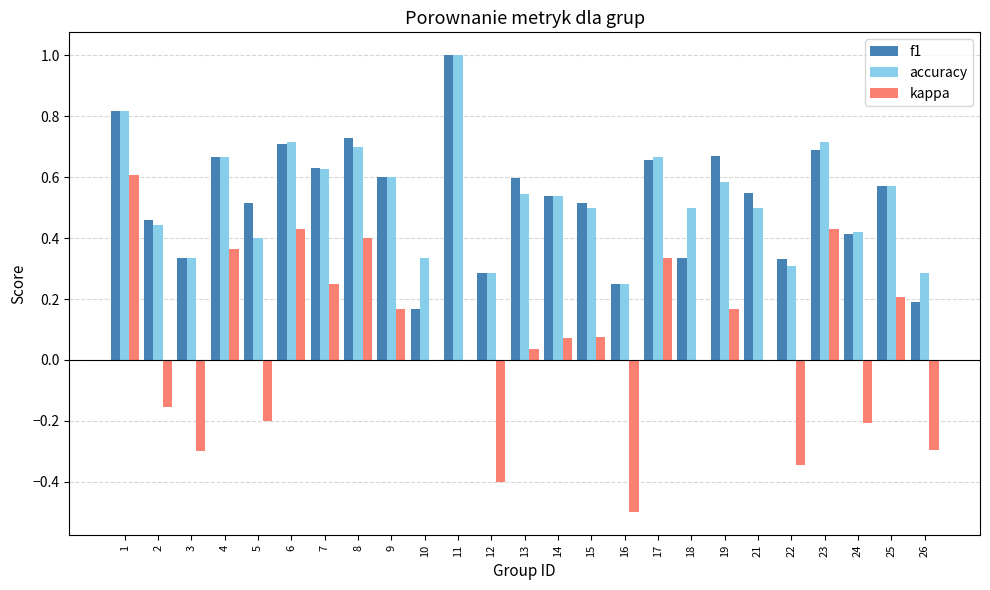

Count the number of categories in the chart.

25